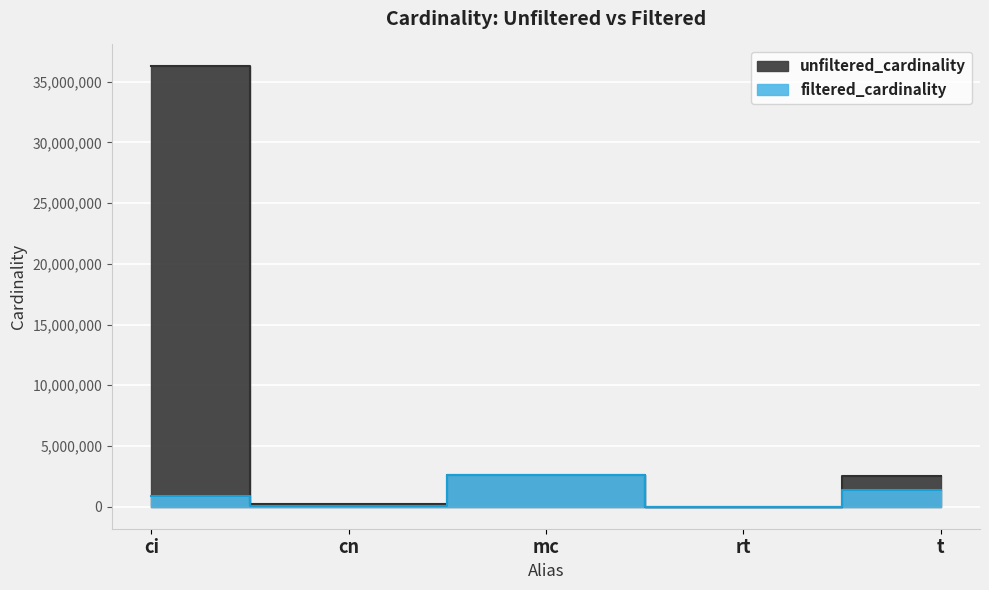

At cn, list the series in order from smallest to largest.

filtered_cardinality, unfiltered_cardinality